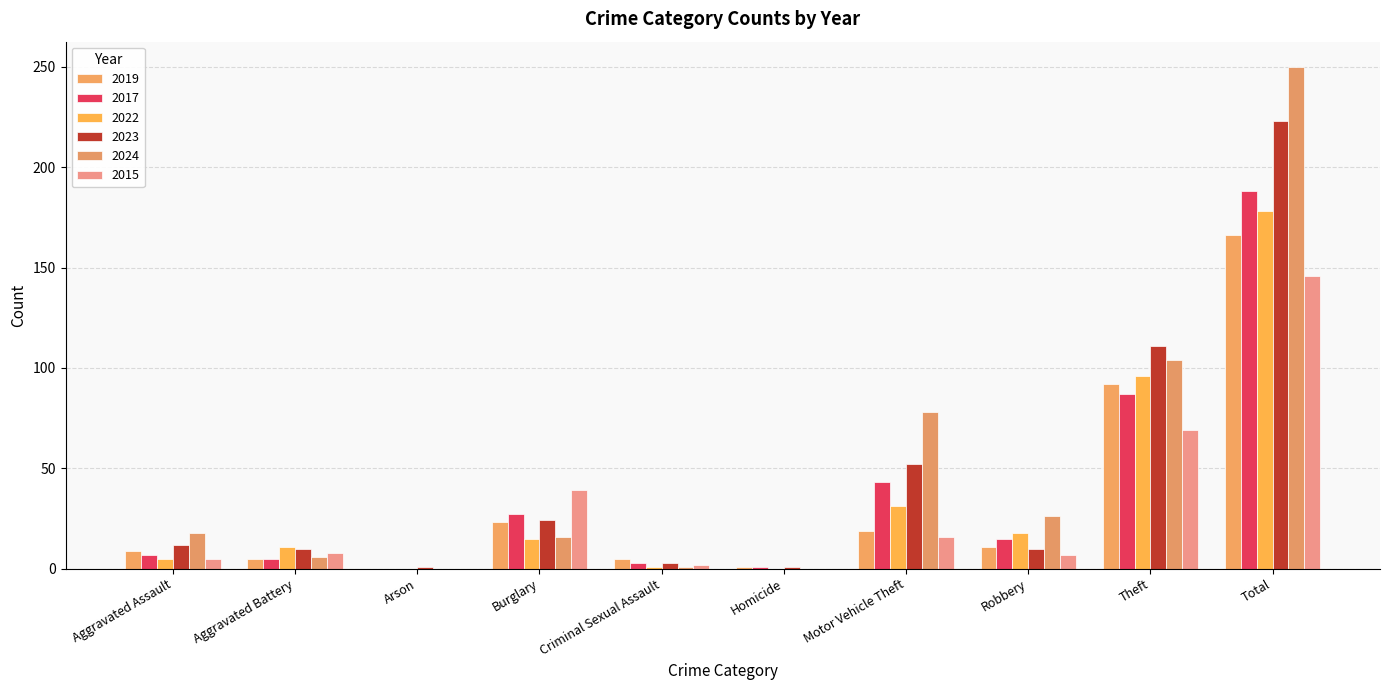

Are the bars horizontal?

No